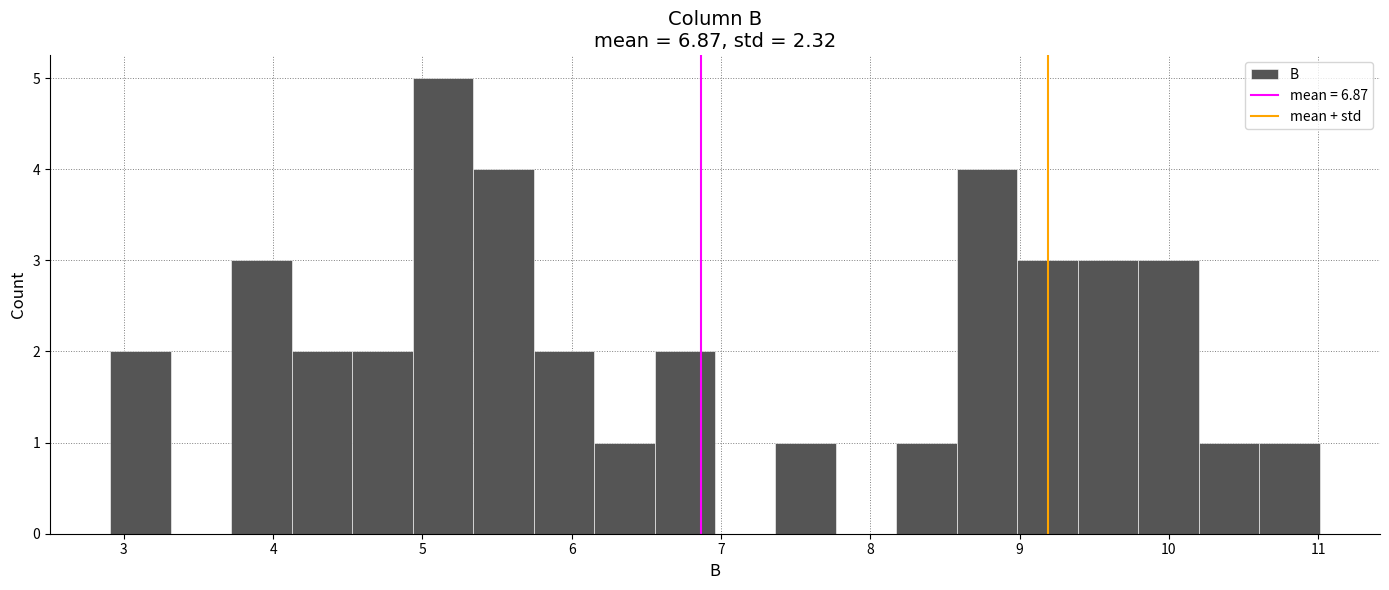

Reading left to right, list every bar in this chart as the range it spans on the x-axis followed by its height. Neither the bar edges nor the heights are printed on the chart, so give them approximately, as read against the axes.

2.9 to 3.3: 2
3.3 to 3.7: 0
3.7 to 4.1: 3
4.1 to 4.5: 2
4.5 to 4.9: 2
4.9 to 5.3: 5
5.3 to 5.7: 4
5.7 to 6.2: 2
6.2 to 6.6: 1
6.6 to 7.0: 2
7.0 to 7.4: 0
7.4 to 7.8: 1
7.8 to 8.2: 0
8.2 to 8.6: 1
8.6 to 9.0: 4
9.0 to 9.4: 3
9.4 to 9.8: 3
9.8 to 10.2: 3
10.2 to 10.6: 1
10.6 to 11.0: 1